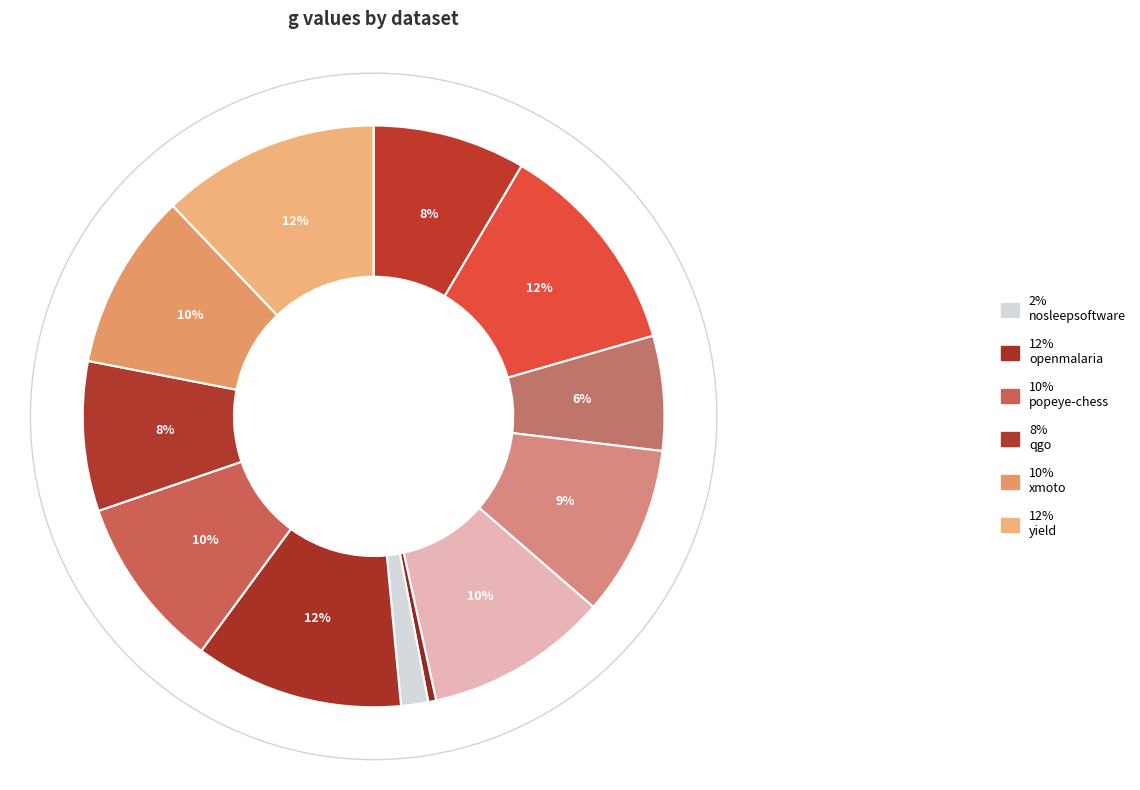

Count the number of slices in the pie.

12